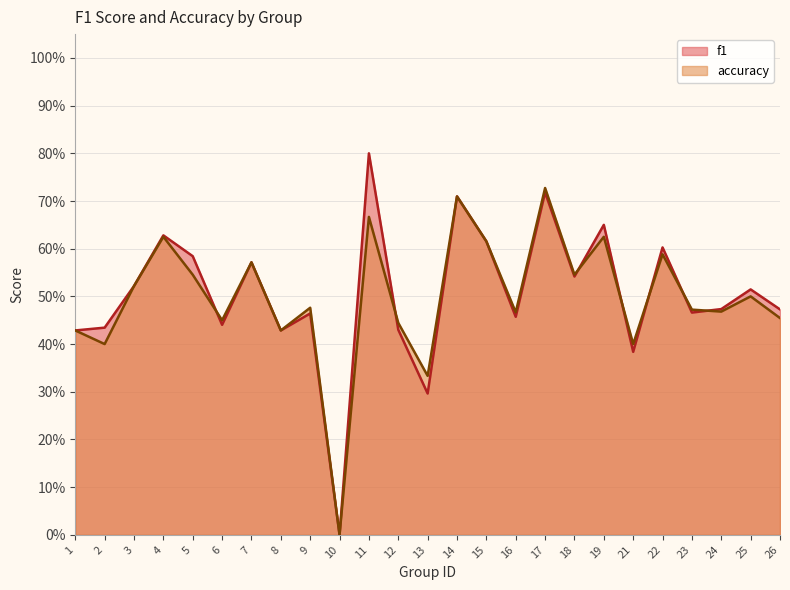

What is the value of the accuracy point at the 18th from the left?

0.5